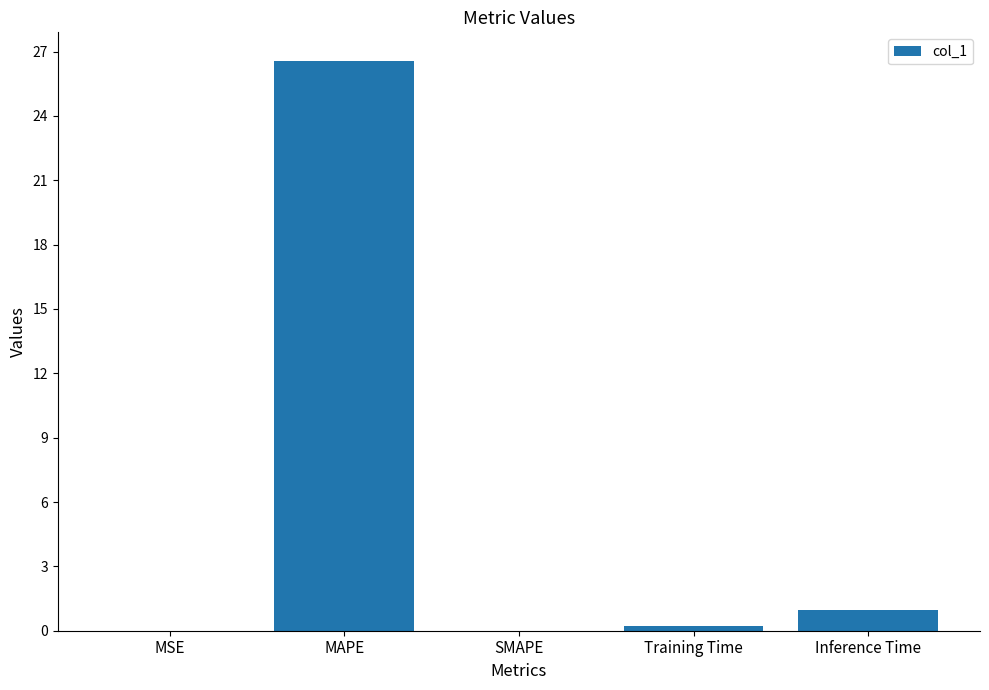

At which category does the chart reach its peak across all series?

MAPE